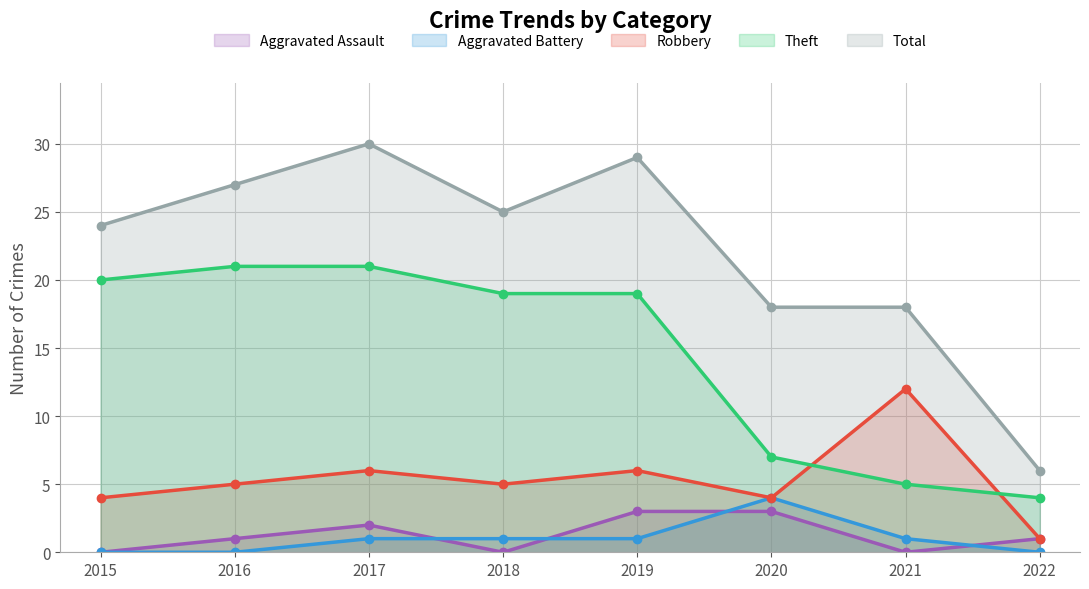

Which category has the highest value across all series?

2017